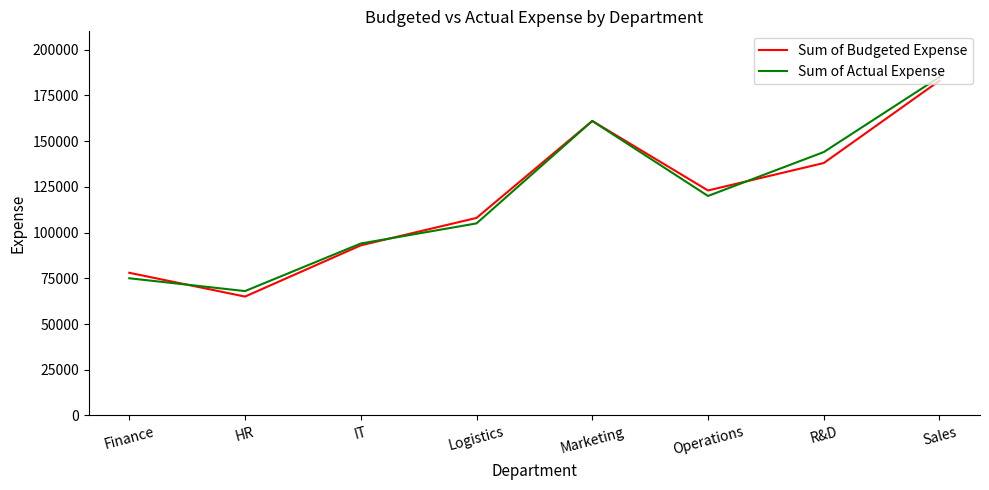

What is the total value across all series at Logistics?

213000